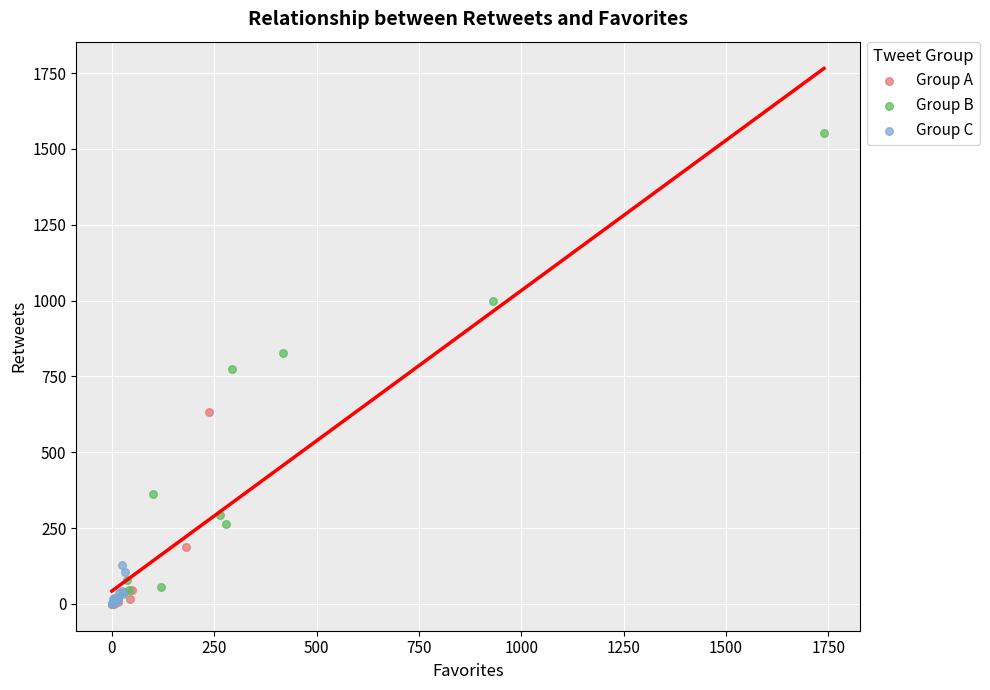

Which series has the largest Y range (max minus min)?

Group B